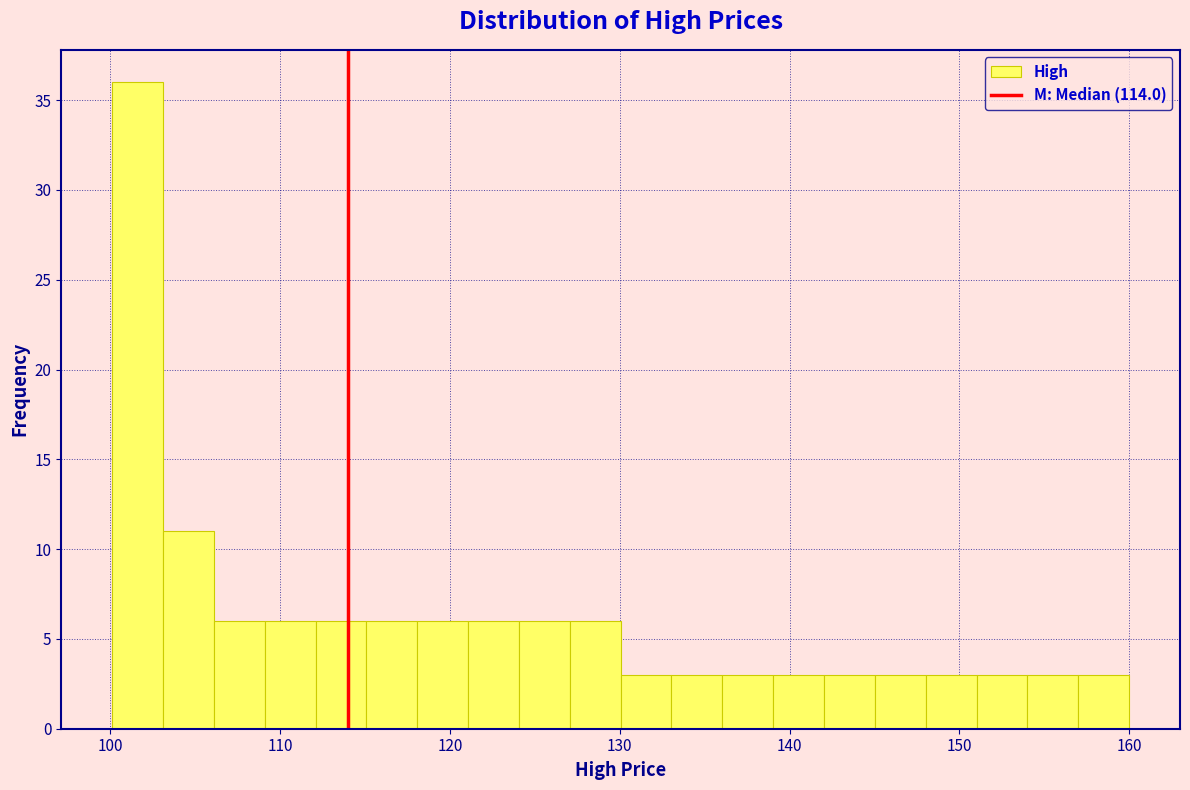

Read against the x-axis, roughly where is the centre of the tallest bar?

102